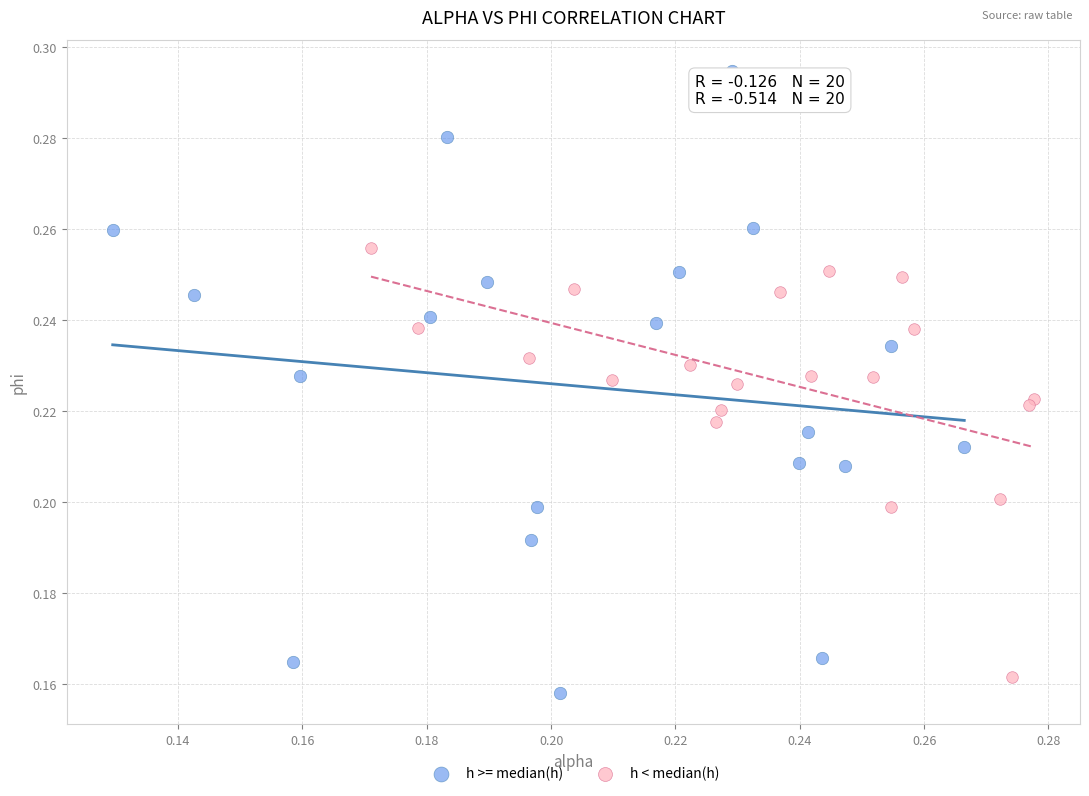

Which series reaches the maximum Y coordinate?

h >= median(h)